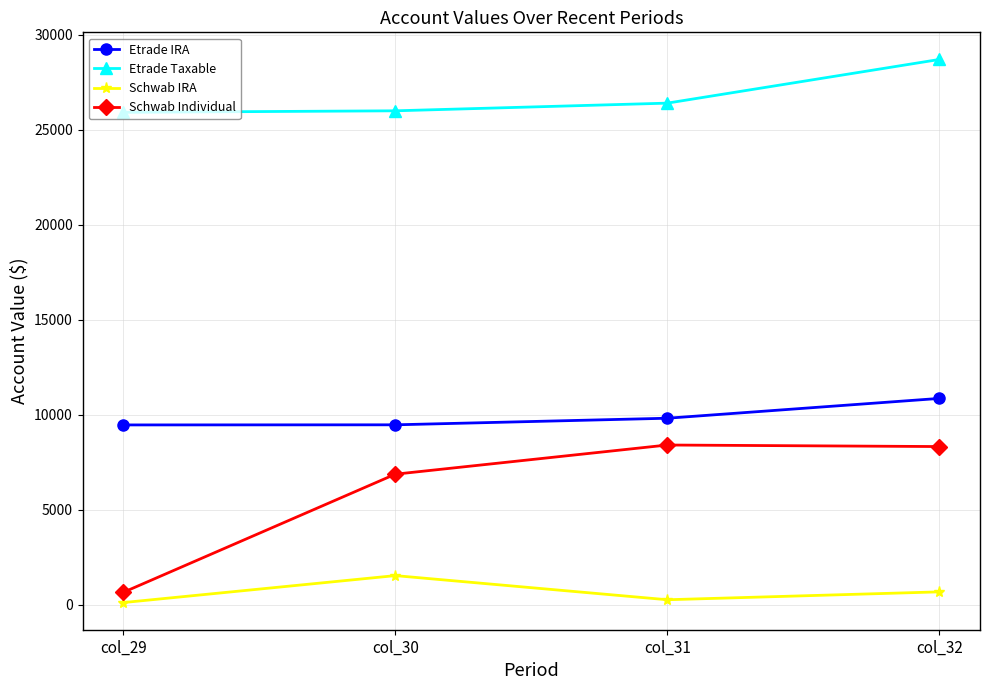

Between col_30 and col_32, which series saw the biggest shift?

Etrade Taxable